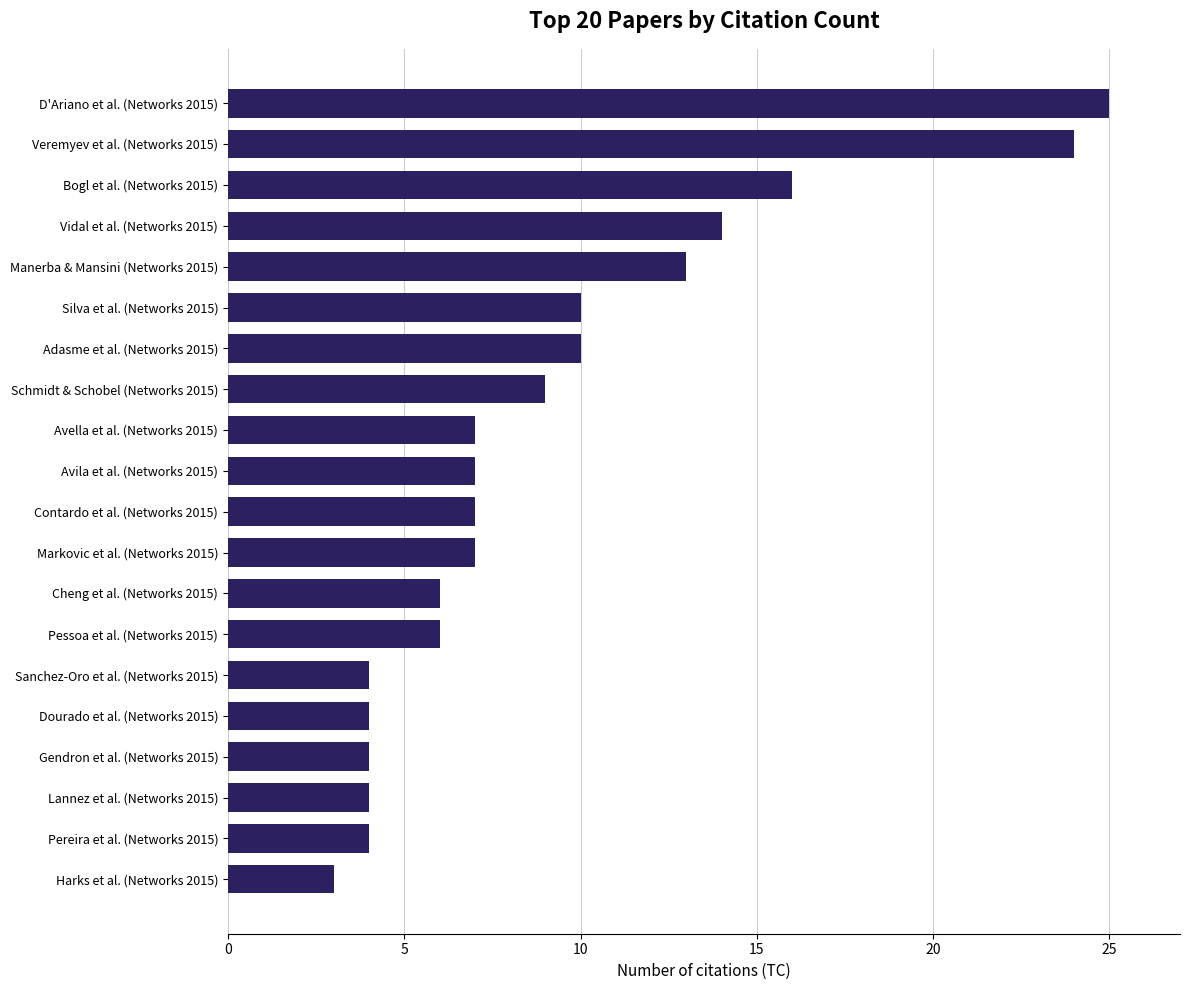

The value at Silva et al. (Networks 2015) is 10. True or false?

True